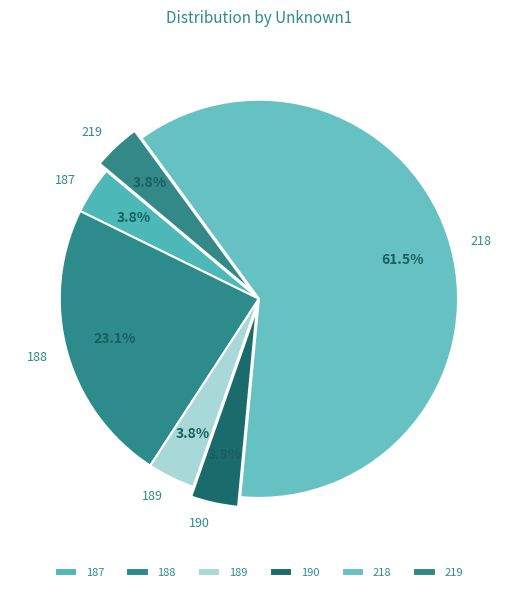

Which category has the biggest portion of the pie?

218